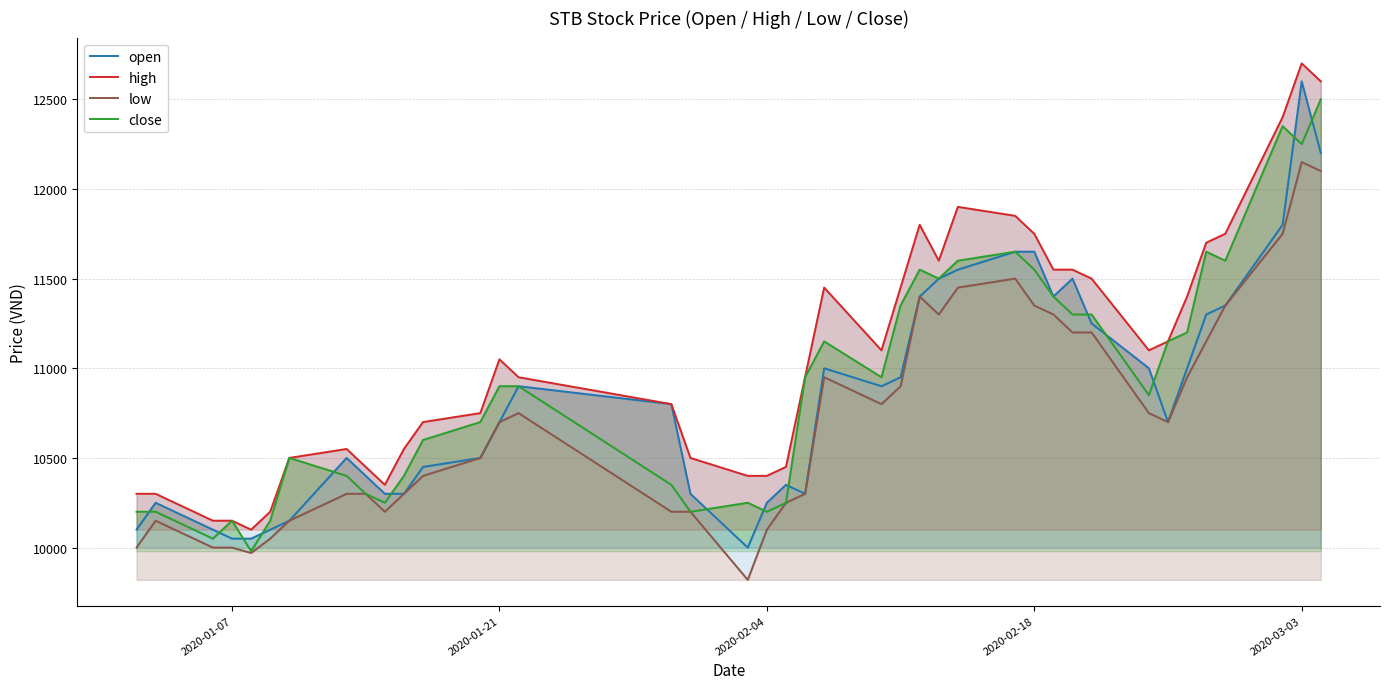

Reading left to right, what are all the values shown in this chart?

open: 10100	10250	10100	10050	10050	10100	10150	10500	10400	10300	10300	10450	10500	10700	10900	10800	10300	10000	10250	10350	10300	11000	10900	10950	11400	11500	11550	11650	11650	11400	11500	11250	11000	10700	11000	11300	11350	11800	12600	12200
high: 10300	10300	10150	10150	10100	10200	10500	10550	10450	10350	10550	10700	10750	11050	10950	10800	10500	10400	10400	10450	10950	11450	11100	11450	11800	11600	11900	11850	11750	11550	11550	11500	11100	11150	11400	11700	11750	12400	12700	12600
low: 10000	10150	10000	10000	9970	10050	10150	10300	10300	10200	10300	10400	10500	10700	10750	10200	10200	9820	10100	10250	10300	10950	10800	10900	11400	11300	11450	11500	11350	11300	11200	11200	10750	10700	10950	11150	11350	11750	12150	12100
close: 10200	10200	10050	10150	9980	10150	10500	10400	10300	10250	10400	10600	10700	10900	10900	10350	10200	10250	10200	10250	10950	11150	10950	11350	11550	11500	11600	11650	11550	11400	11300	11300	10850	11150	11200	11650	11600	12350	12250	12500